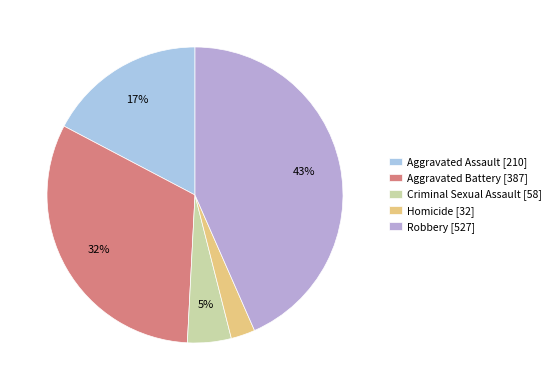

Which has a higher value, Homicide or Robbery?

Robbery